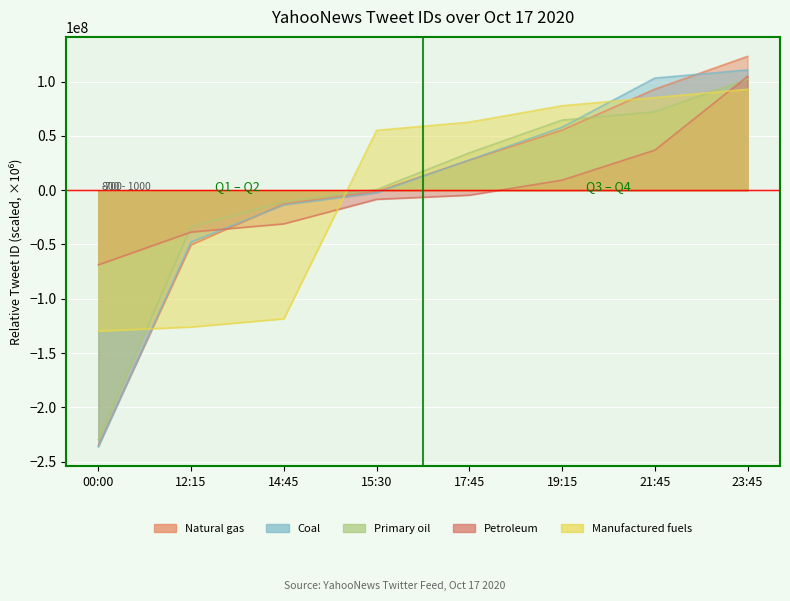

What is the maximum value shown in the chart?

123303256.1